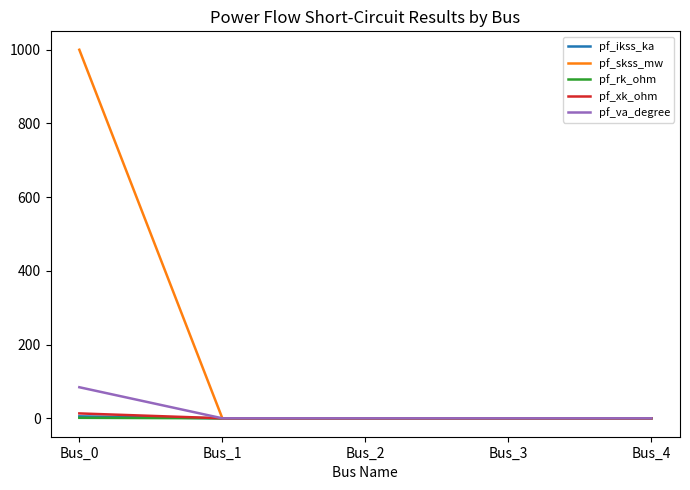

The pf_va_degree series shows 150.4 at Bus_0. True or false?

False